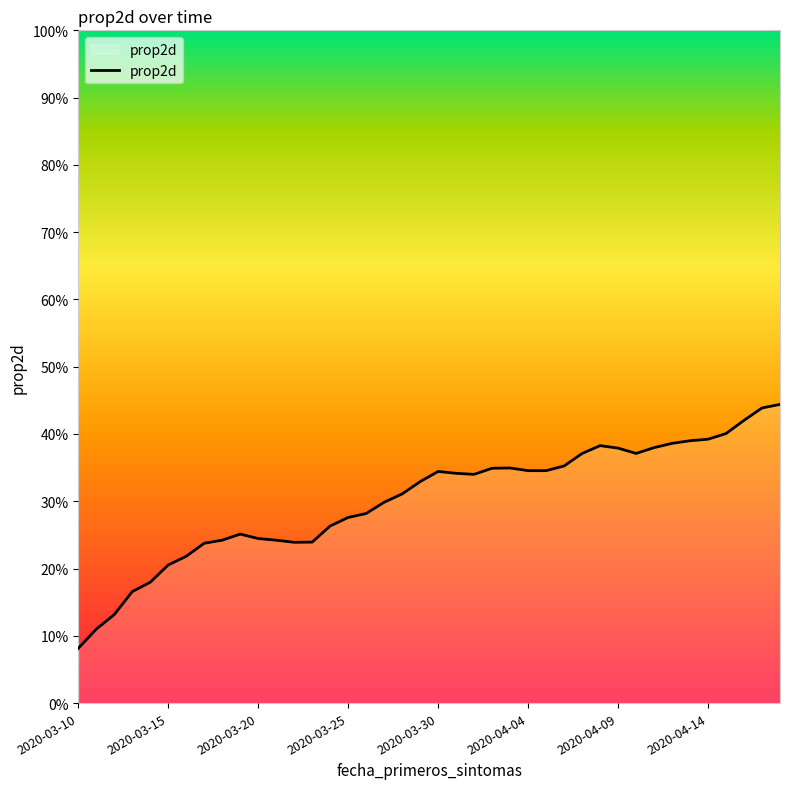

Where is the first local minimum?

2020-03-22